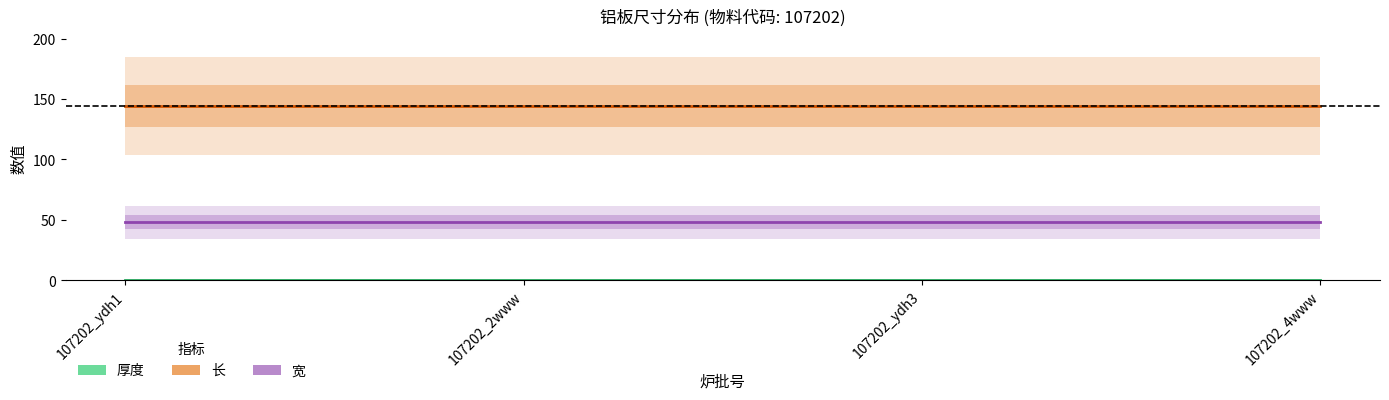

What is the maximum value for 厚度?

0.1